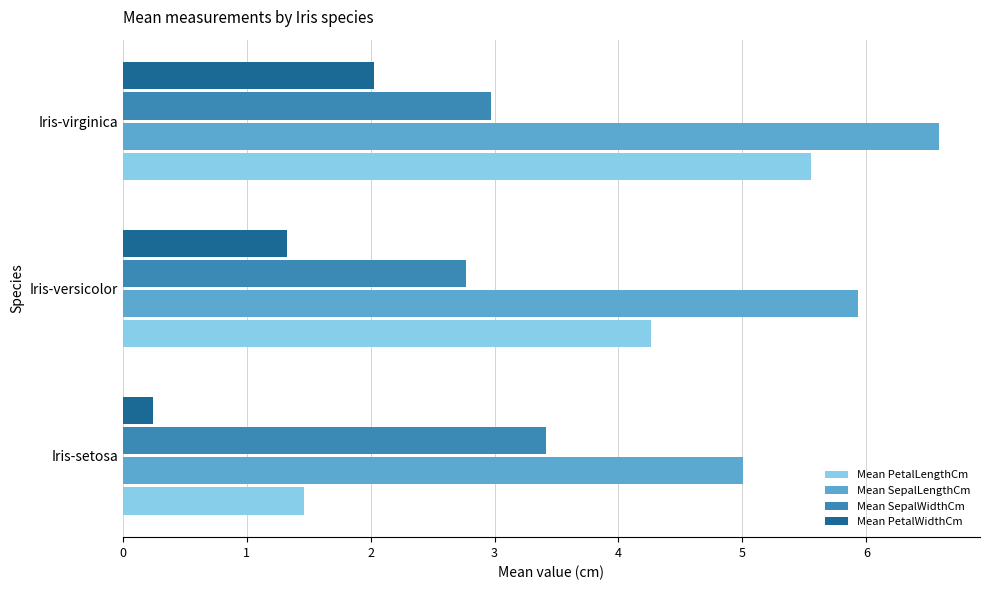

What is the sum of all Mean SepalLengthCm values?

17.5